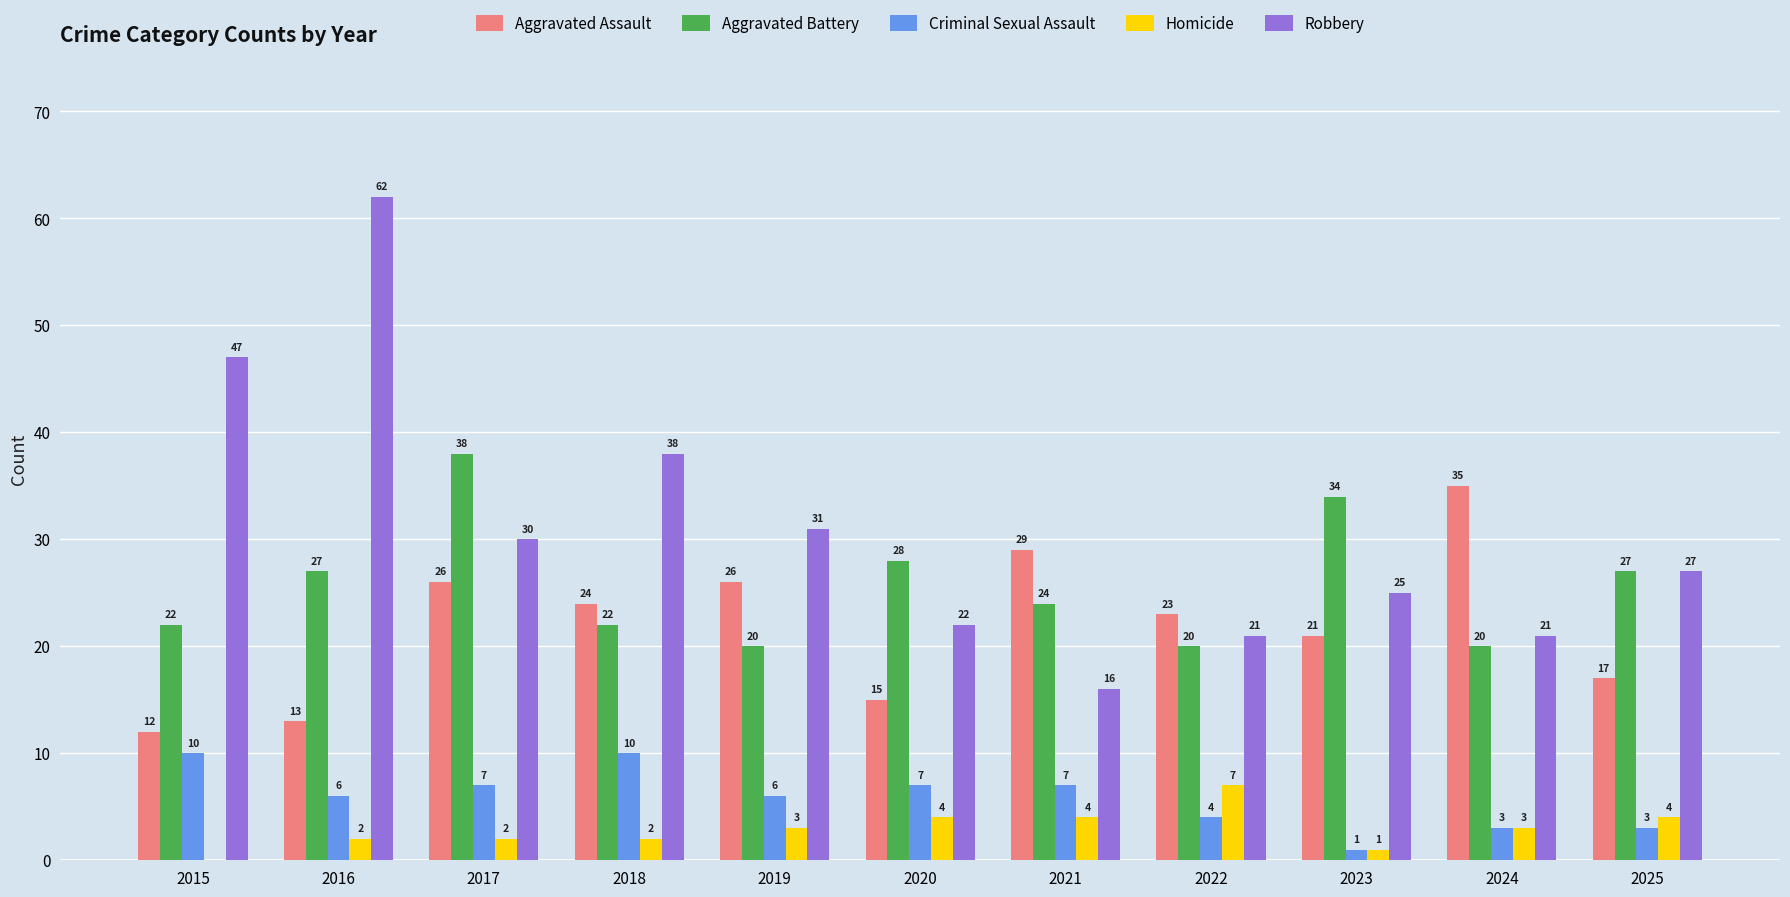

Is it true that Aggravated Assault equals 35 at 2024?

True